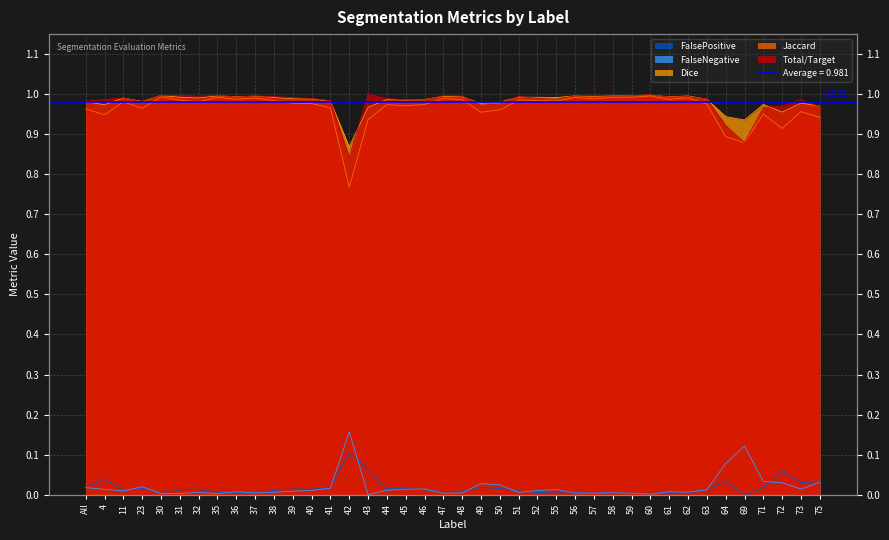

At which category is the sum across all series the highest?

60